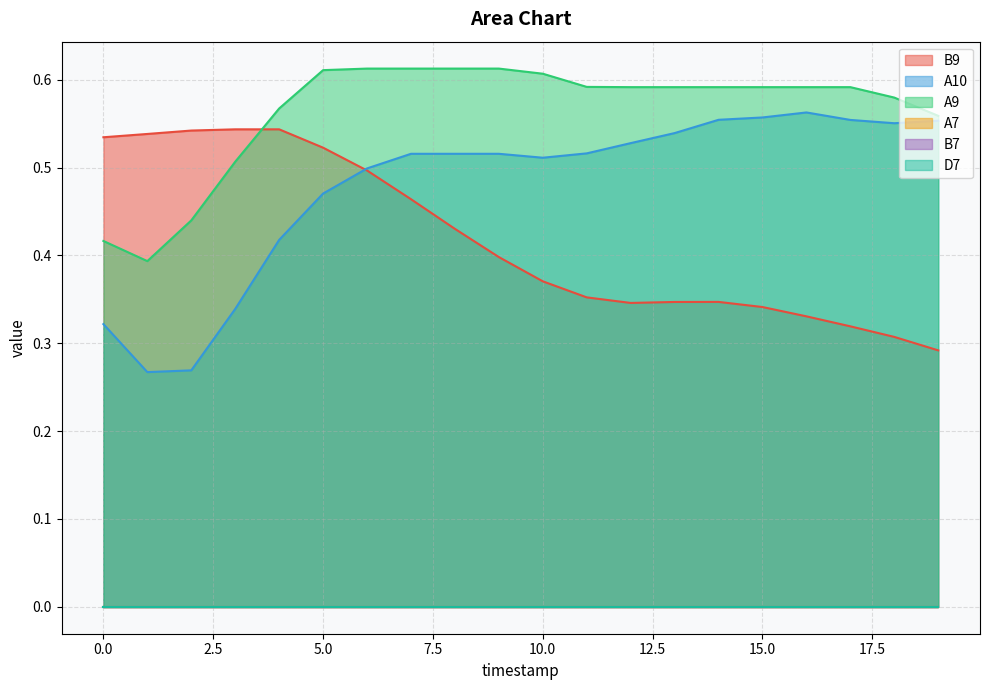

At which category is the sum across all series the highest?

6